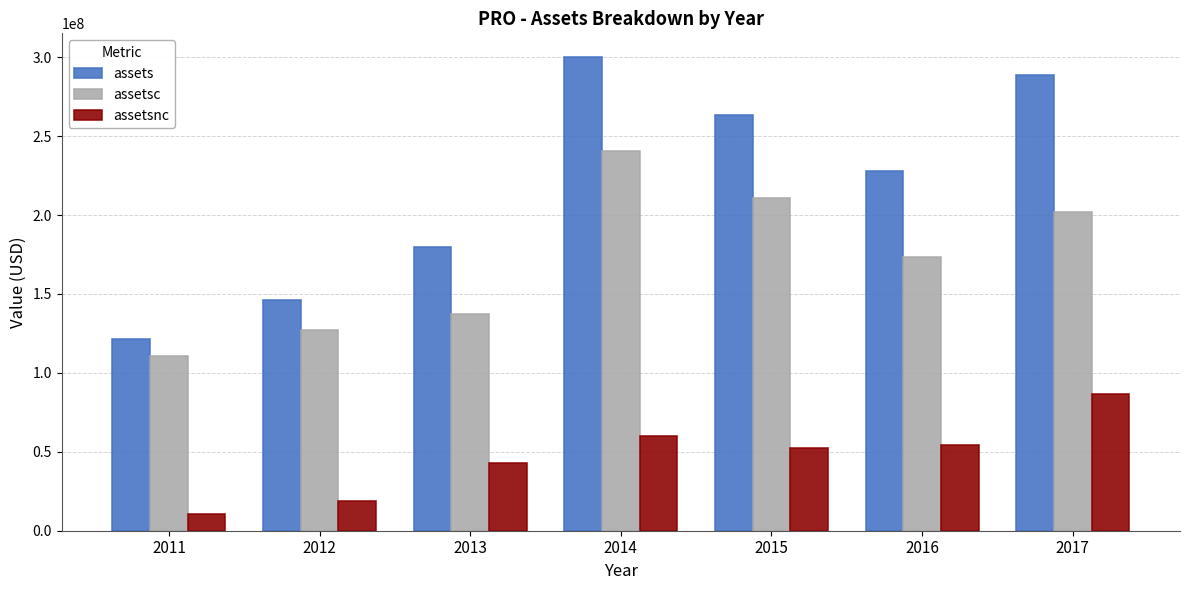

The value of assetsc at 2017 is 361528280. True or false?

False